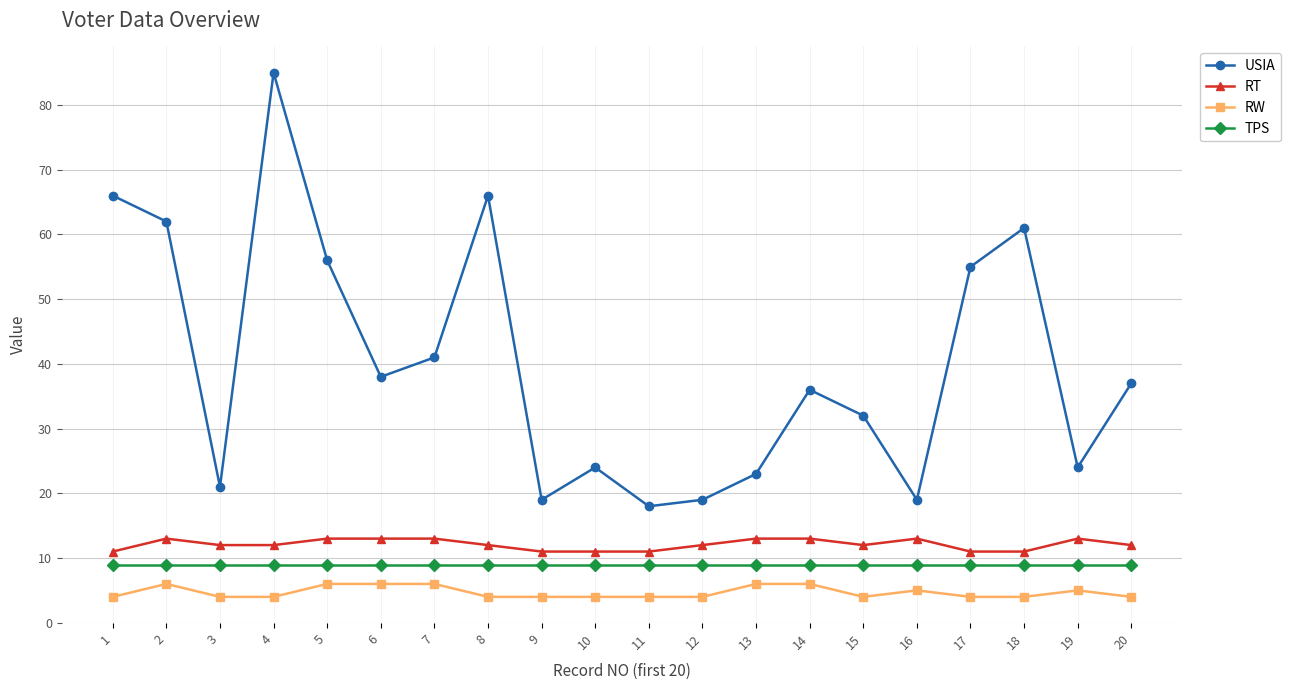

How many lines are shown in the chart?

4